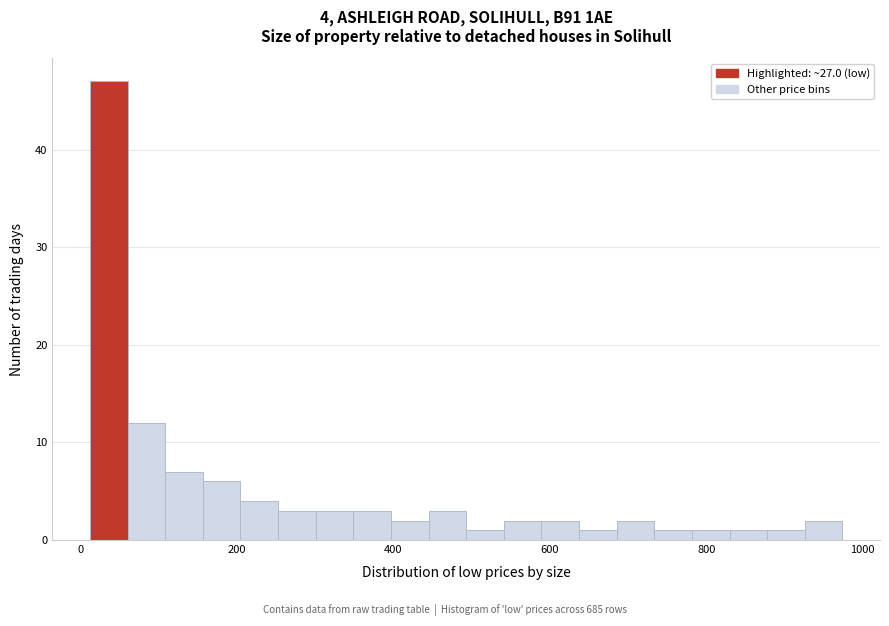

Around what value on the x-axis is the tallest bar? Give the approximate position of its centre, as read against the axis.

40